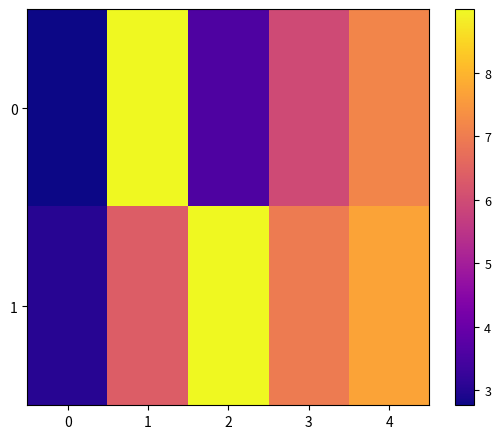

Which series has the largest total across all categories?

1